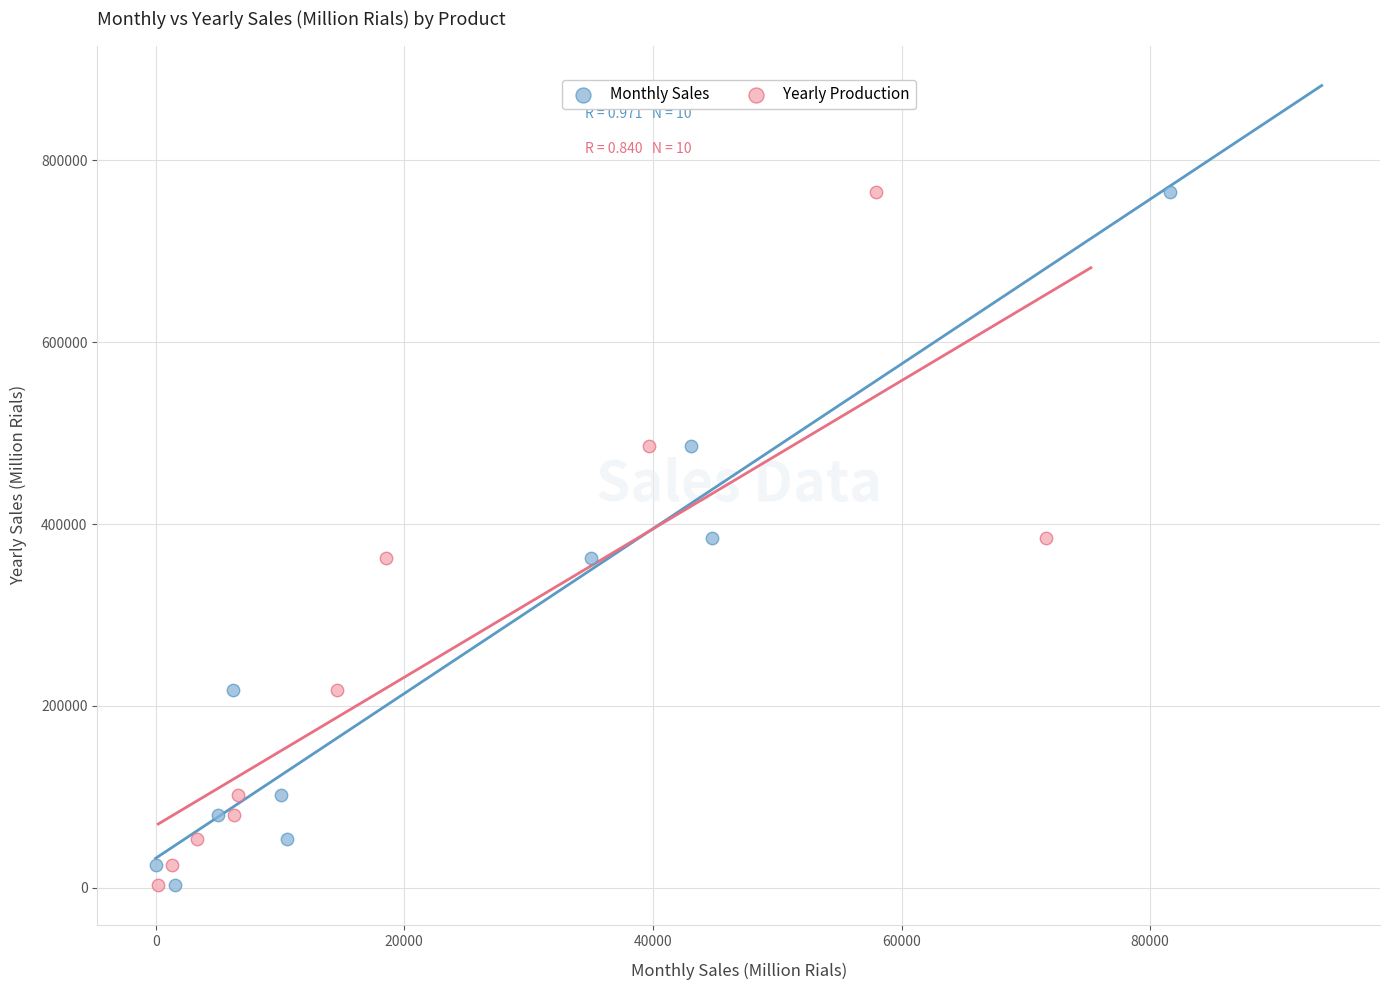

What are all the series names shown in the legend?

Monthly Sales, Yearly Production